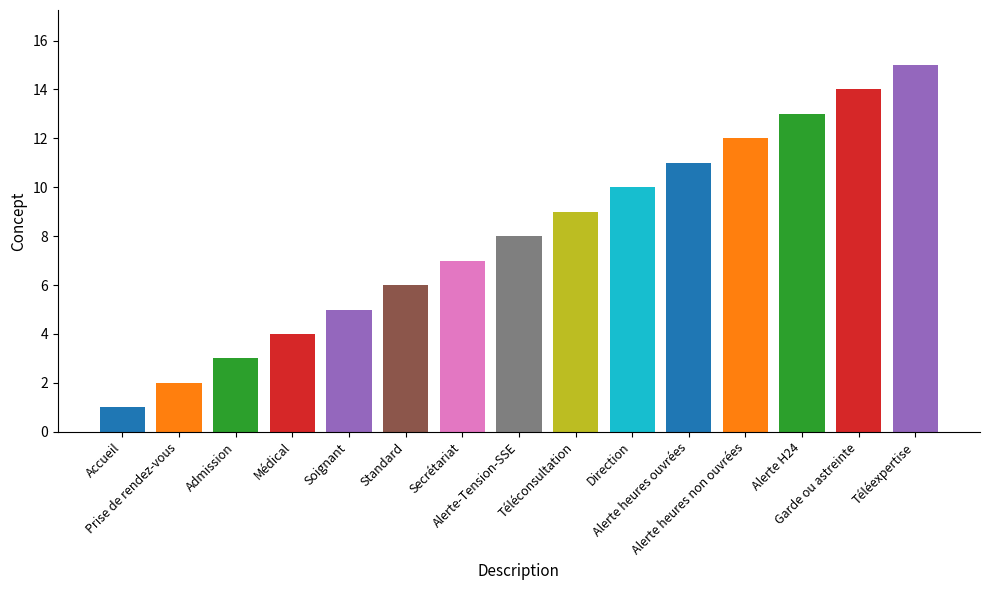

Reading left to right, transcribe all the data shown in this chart.

Accueil=1	Prise de rendez-vous=2	Admission=3	Médical=4	Soignant=5	Standard=6	Secrétariat=7	Alerte-Tension-SSE=8	Téléconsultation=9	Direction=10	Alerte heures ouvrées=11	Alerte heures non ouvrées=12	Alerte H24=13	Garde ou astreinte=14	Téléexpertise=15